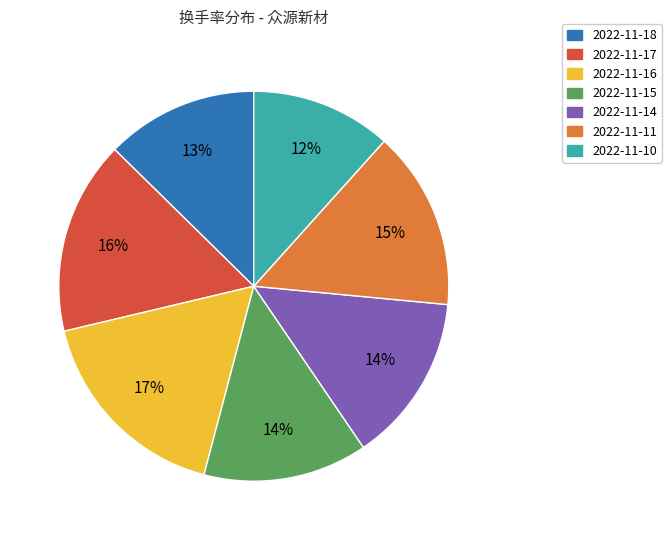

Is the sum of 2022-11-18 and 2022-11-14 greater than half?

No